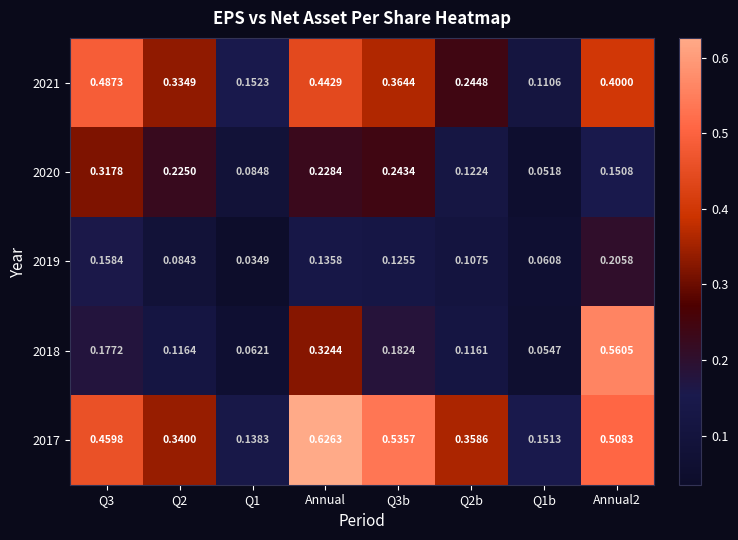

Is the value of 2020 at Q1b greater than the value of 2021 at Annual?

No